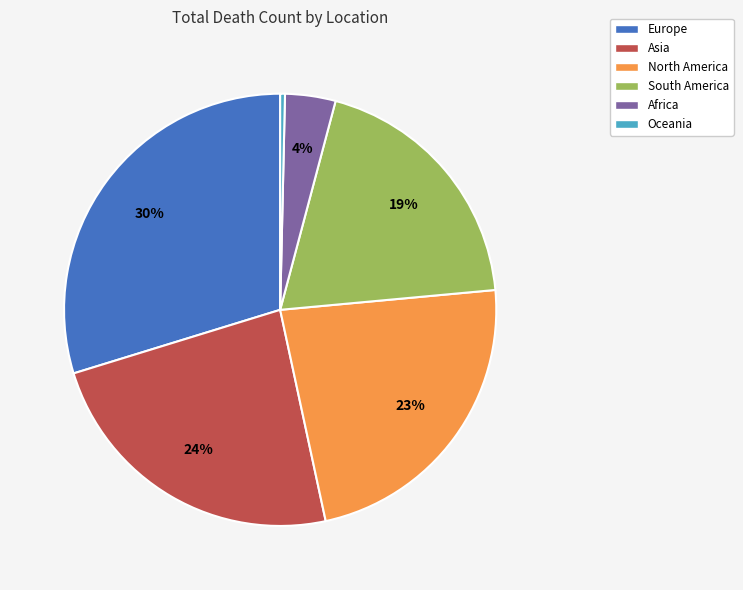

To the nearest percent, what is the average slice percentage?

17%